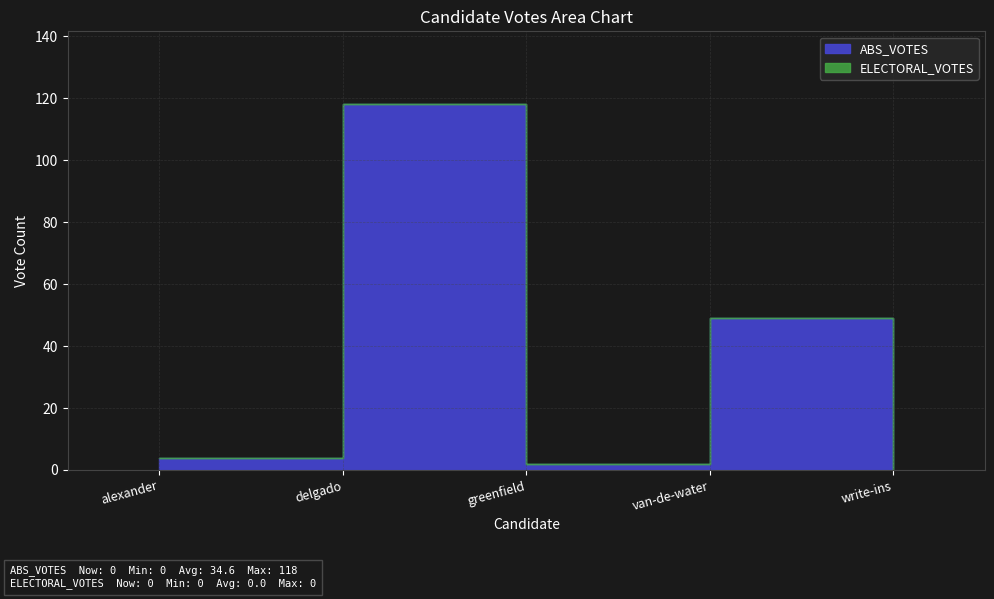

Which category has the highest value in the ELECTORAL_VOTES series?

alexander